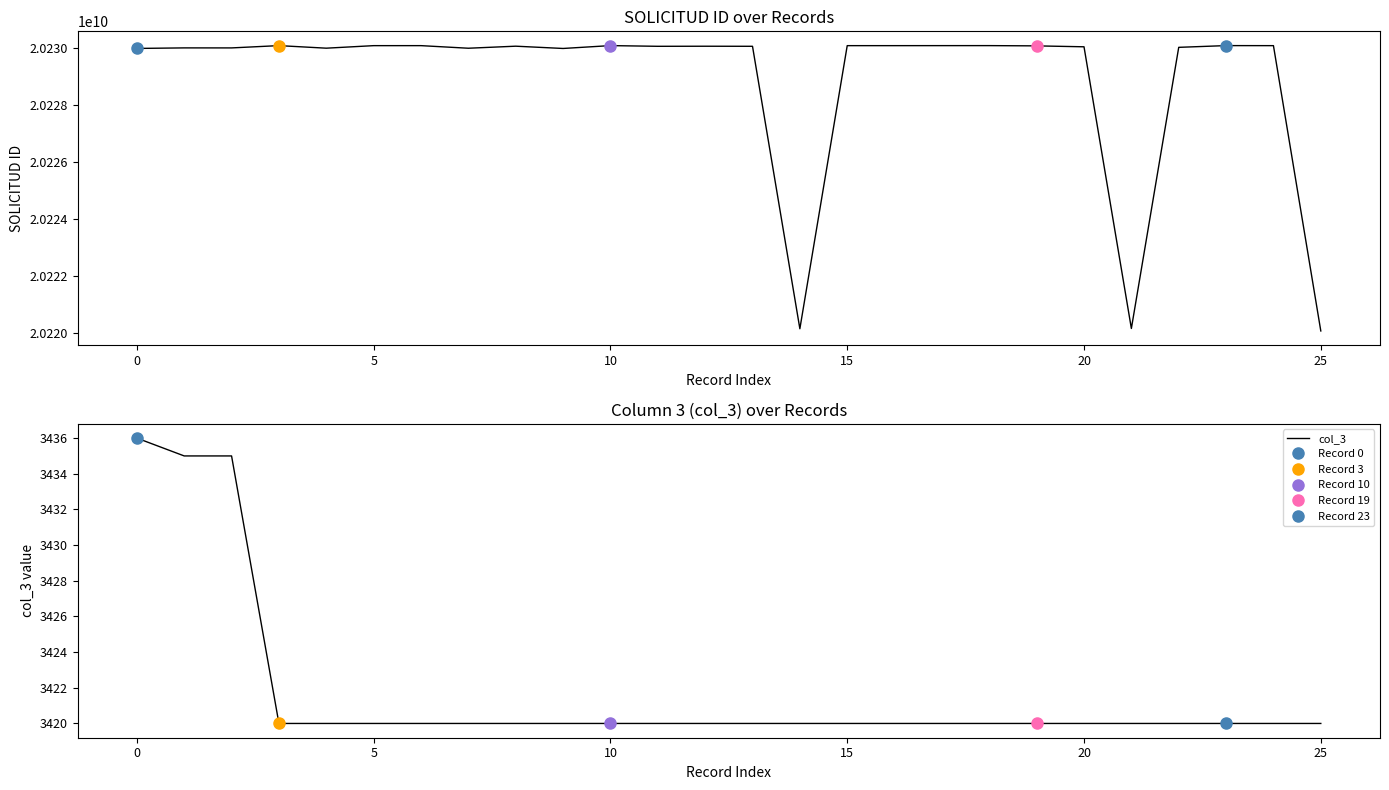

At which category is the sum across all series the highest?

23